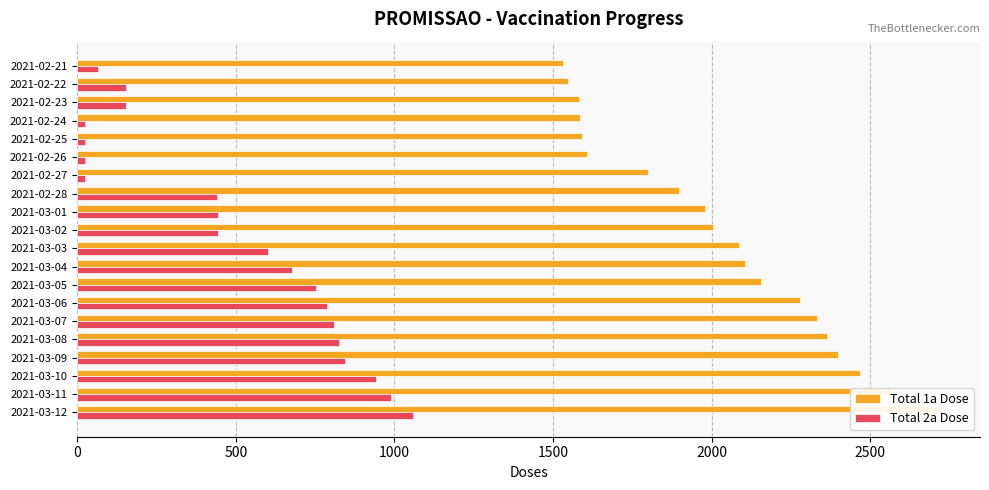

What is the greatest value displayed?

2710